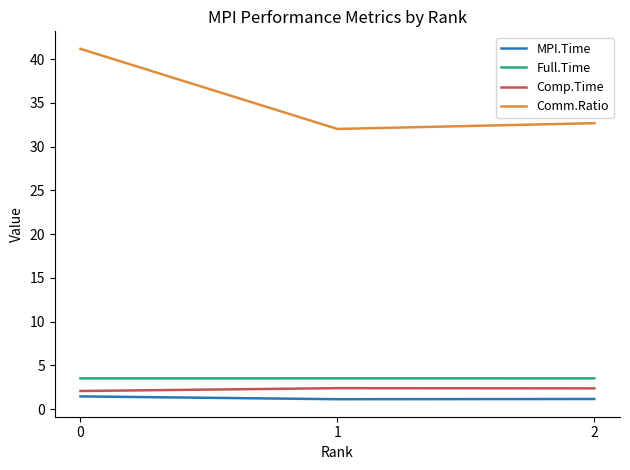

True or false: MPI.Time has a value of 1.1 at 1.

True